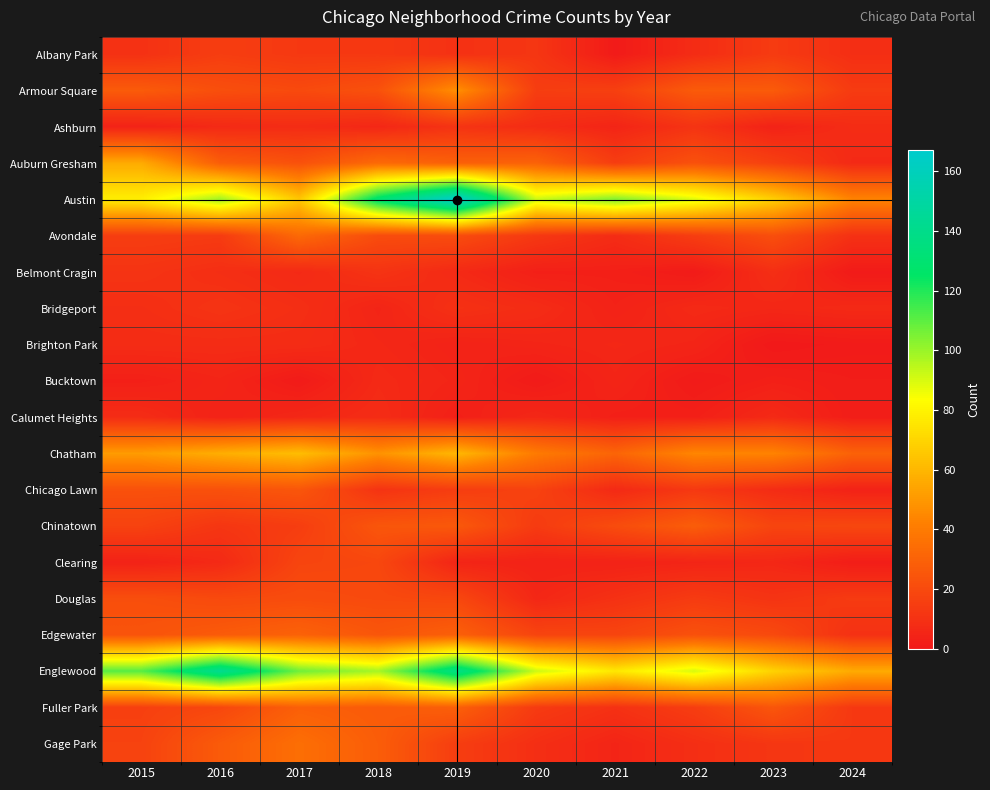

Which series changed the most between 2019 and 2021?

Austin